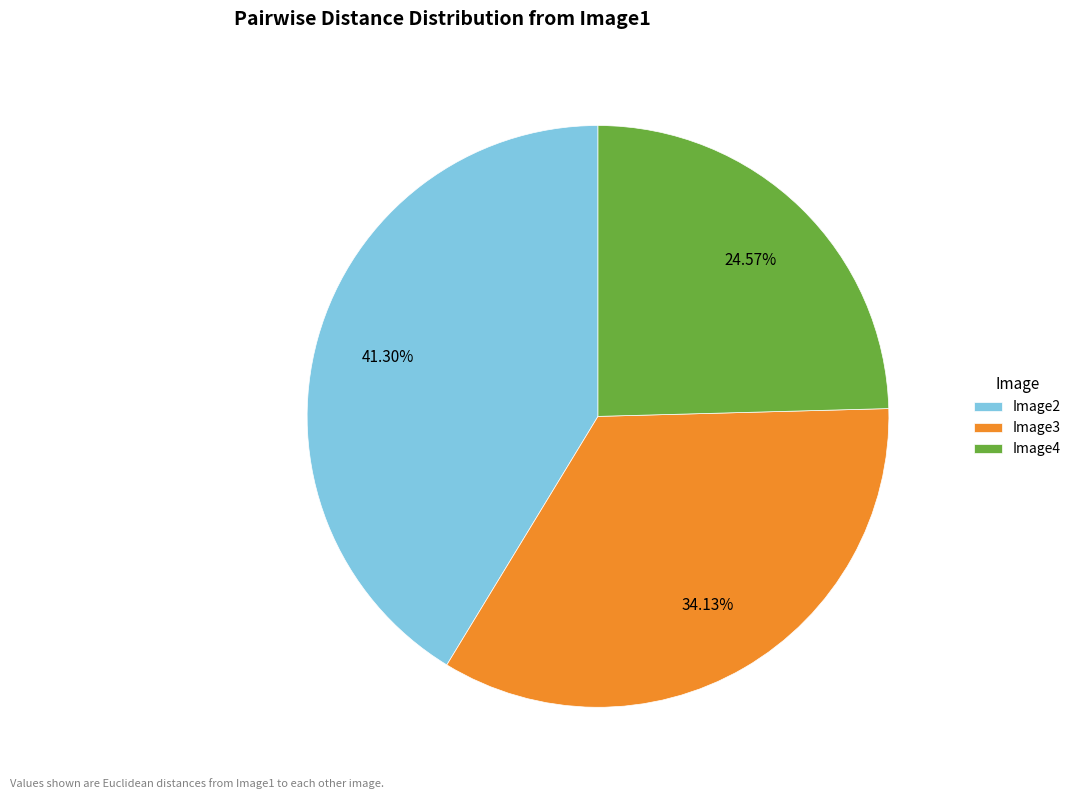

Is there any slice that represents more than half of the pie?

No